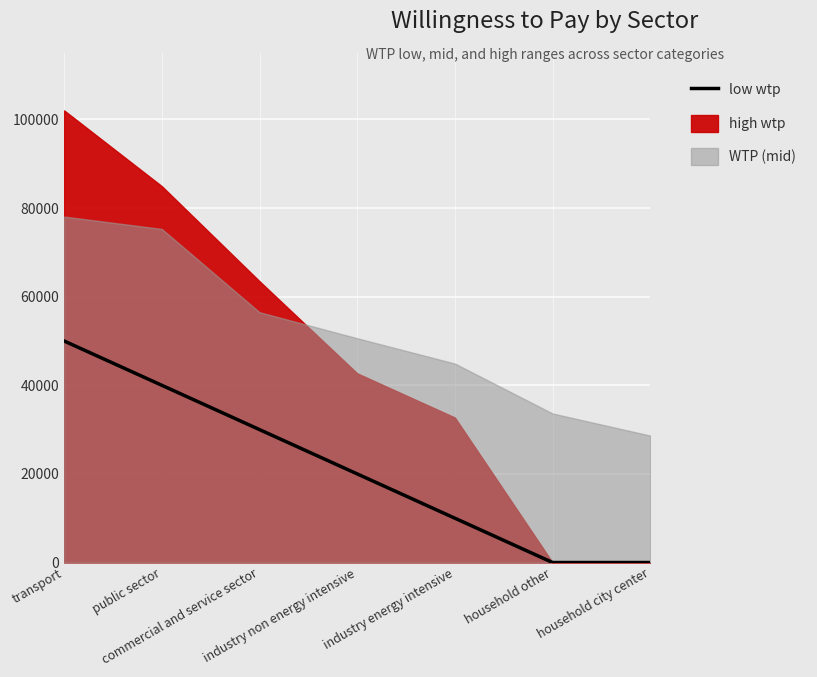

What is the label of the 5th point from the left?

industry energy intensive